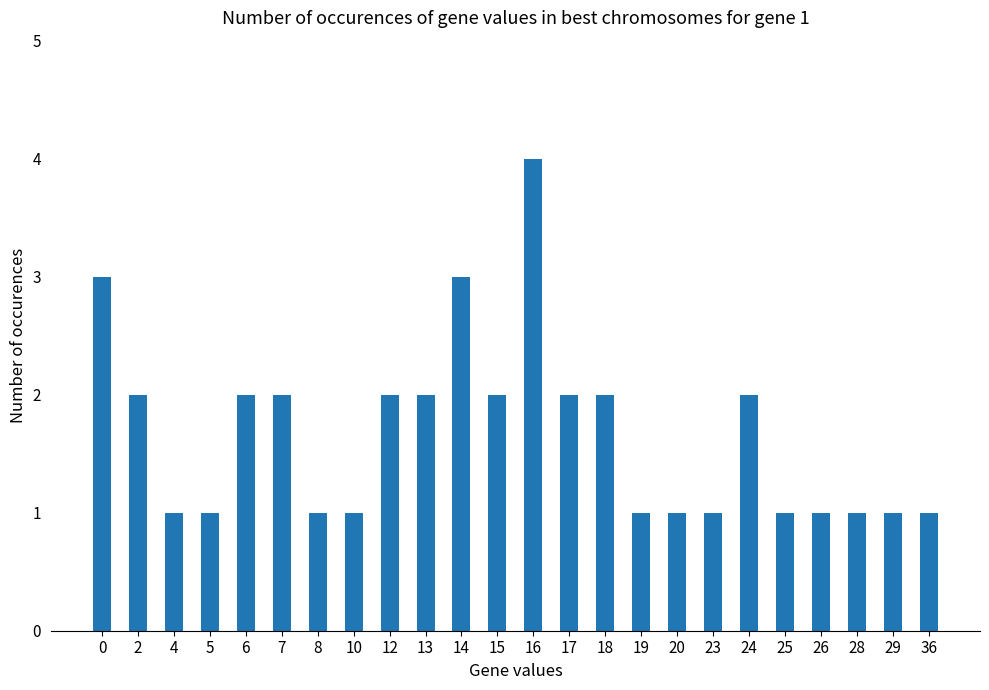

Reading left to right, list all the values displayed in this chart.

3	2	1	1	2	2	1	1	2	2	3	2	4	2	2	1	1	1	2	1	1	1	1	1